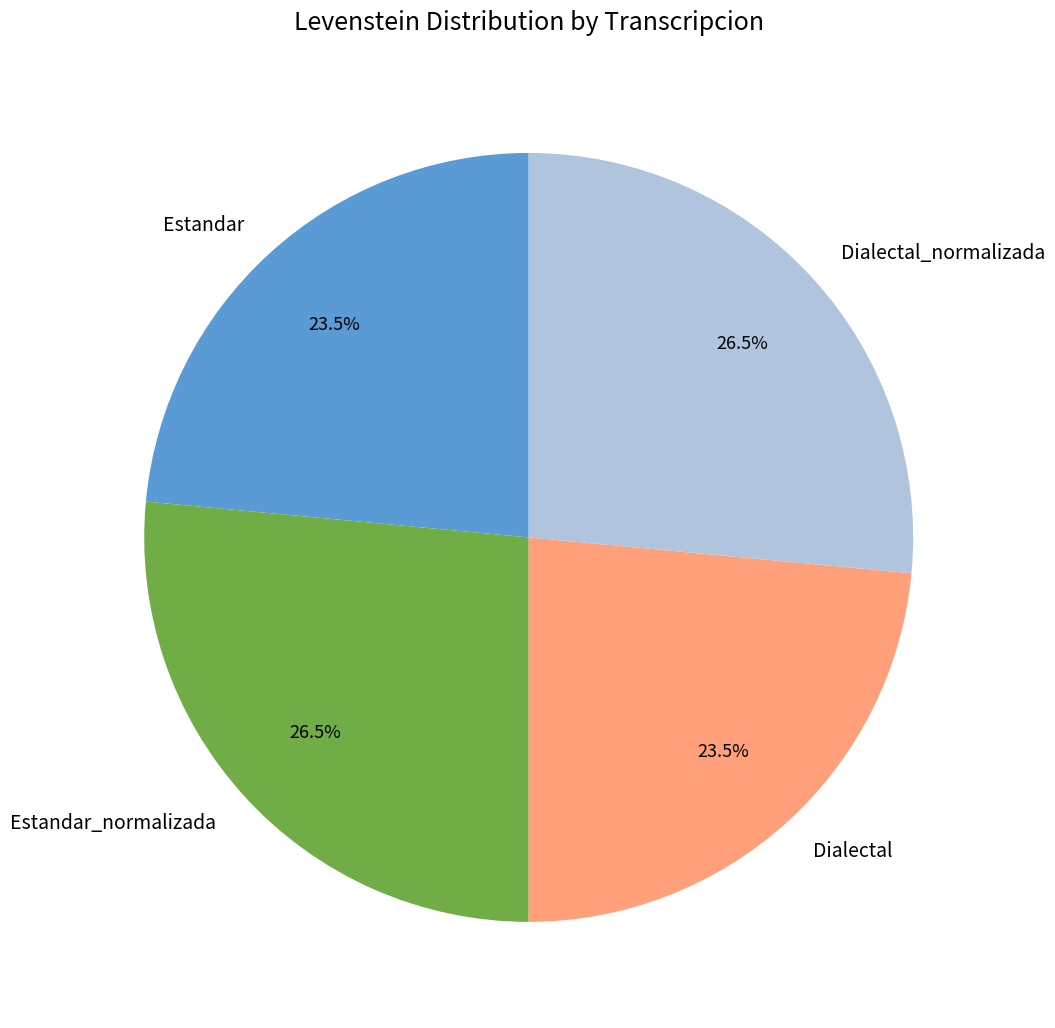

Between Estandar and Estandar_normalizada, which is larger?

Estandar_normalizada